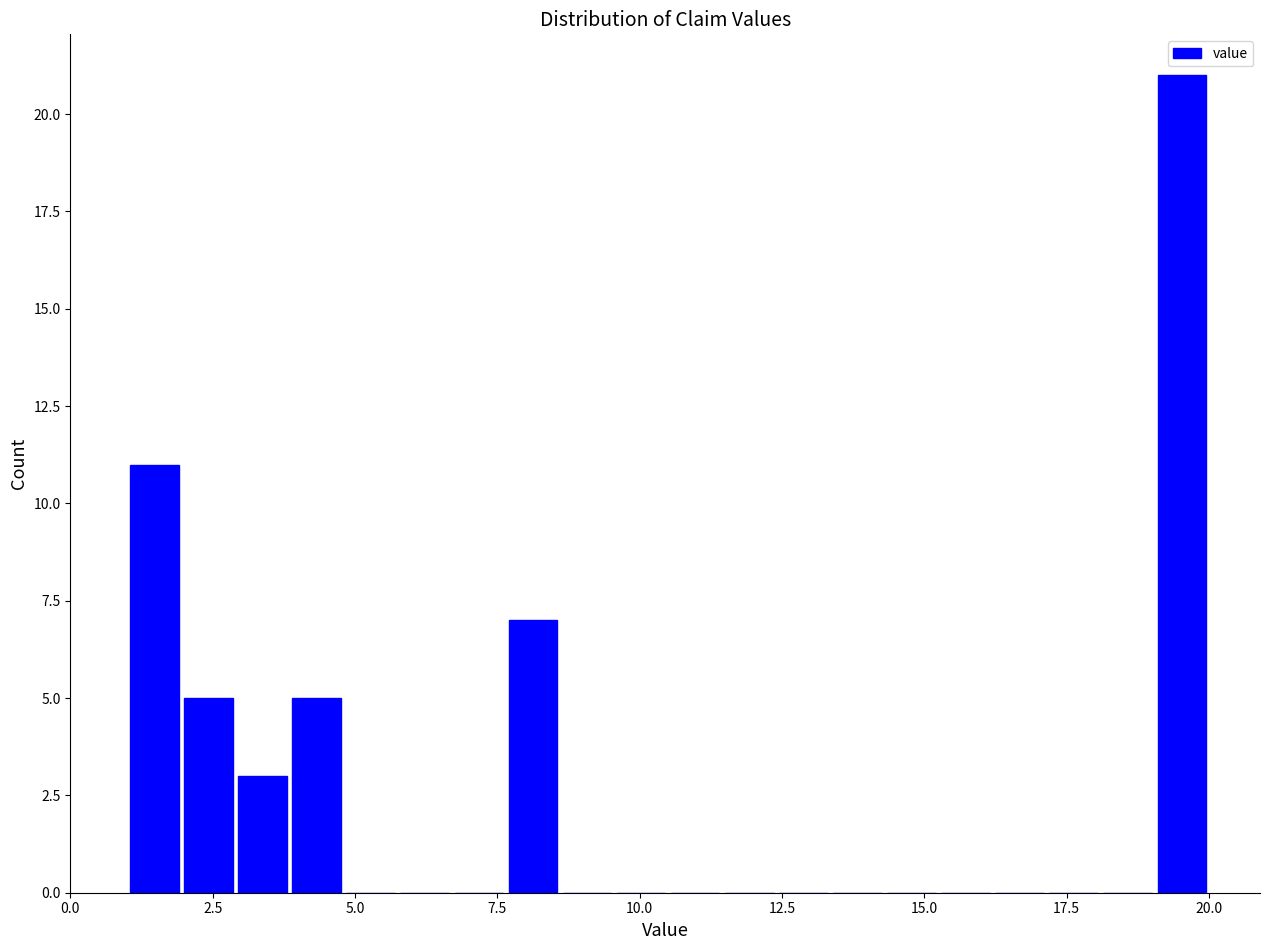

Read against the x-axis, roughly where is the centre of the tallest bar?

19.5